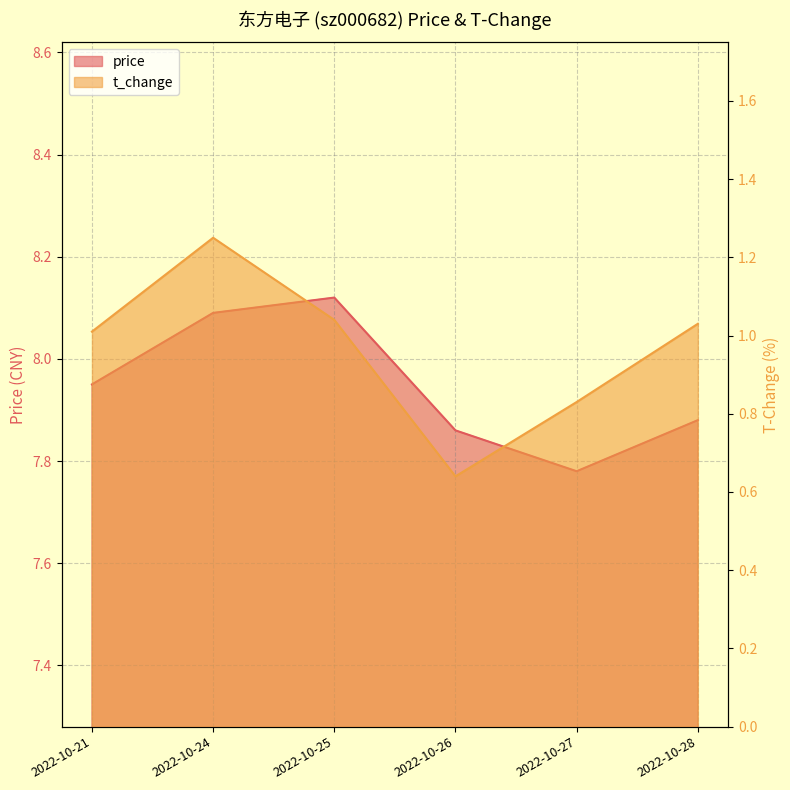

In t_change, how many points are lower than both neighbors (excluding endpoints)?

1